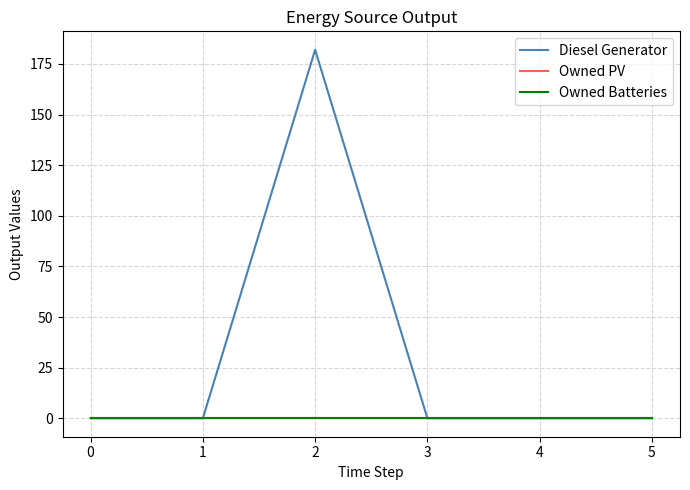

Does the chart display data point markers on the line(s)?

No